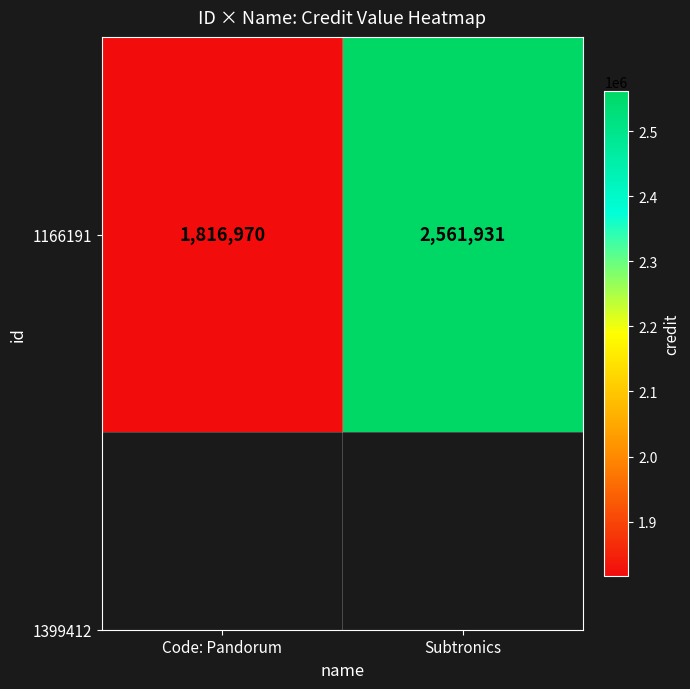

Reading right to left, transcribe all the data shown in this chart.

2561931	1816970